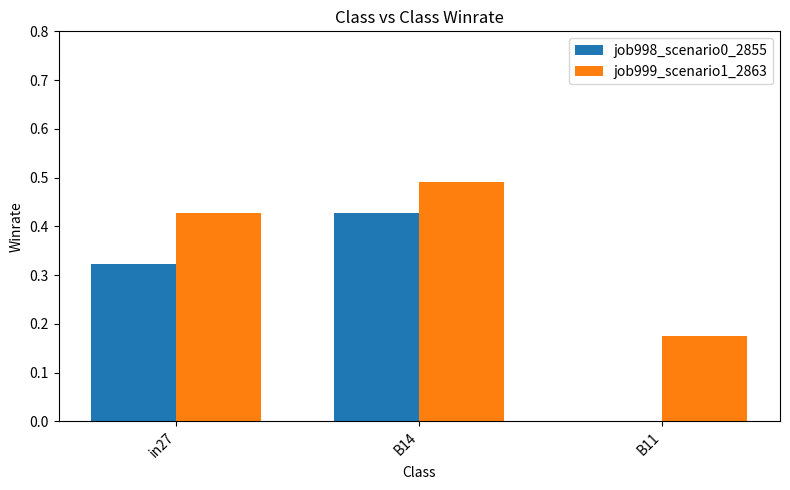

Is the value of job998_scenario0_2855 at B11 greater than the value of job999_scenario1_2863 at B11?

No